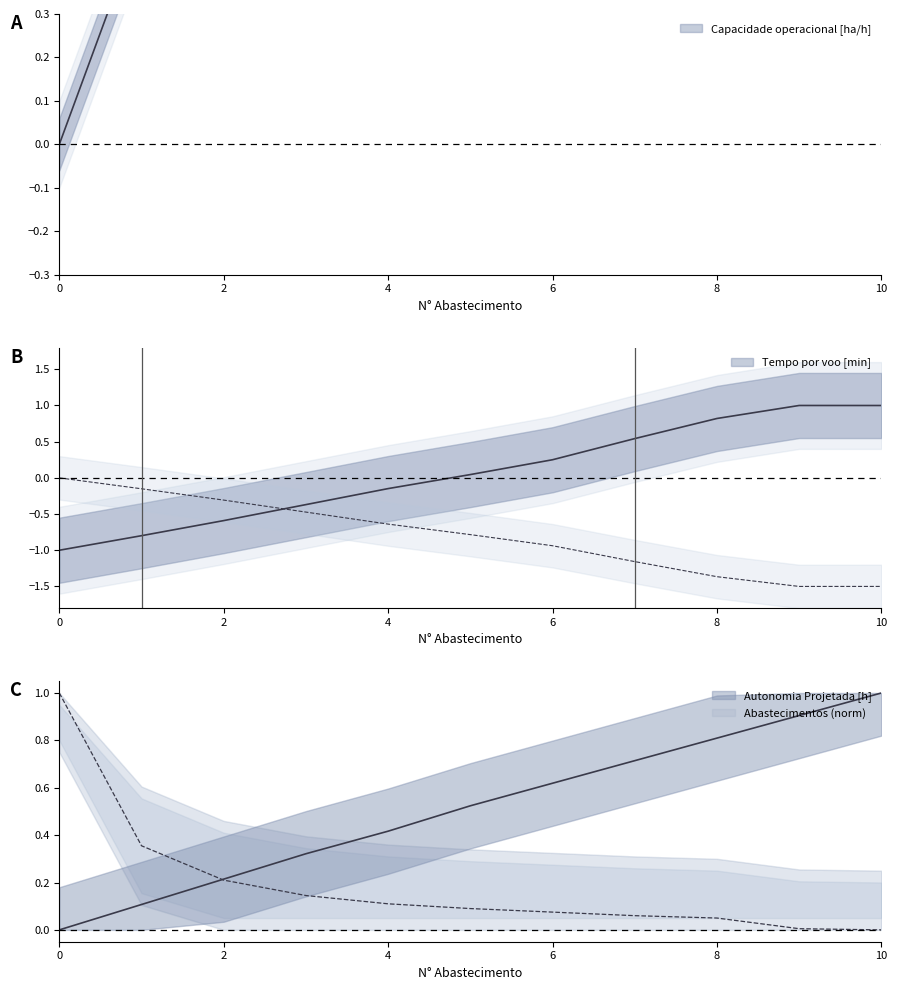

What is the spread (max minus min) of values at 2?

1.3